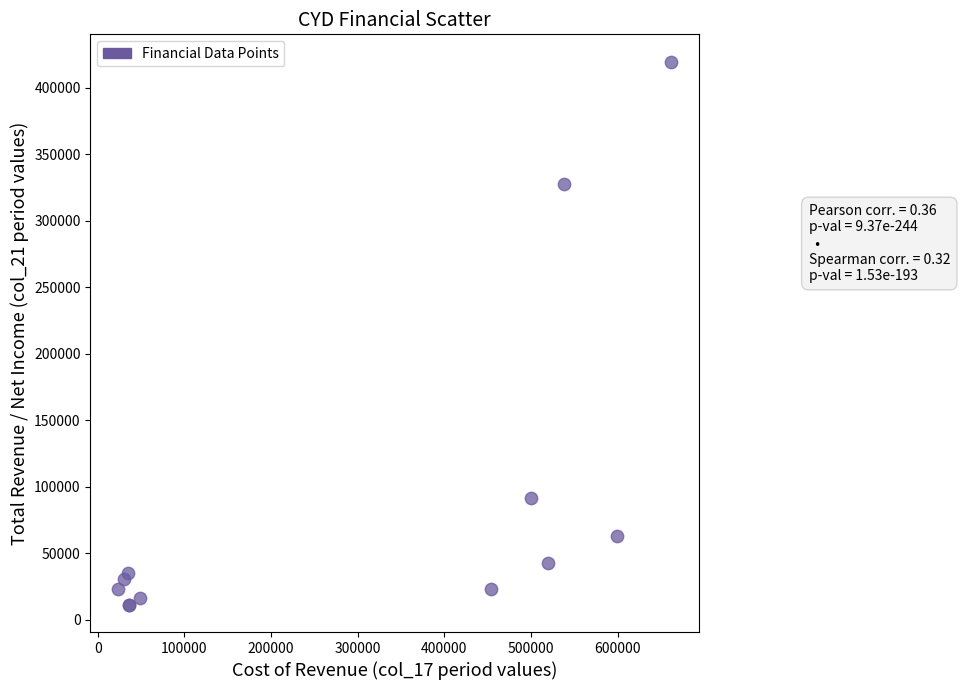

What Y value in the scatter plot is closest to 215450?

327900